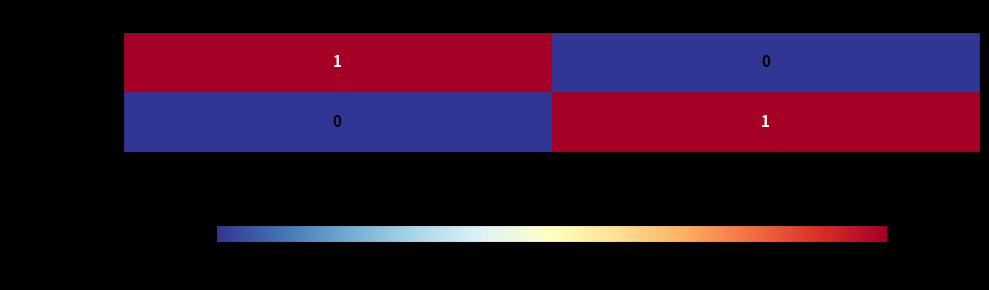

Is it true that xmldsig# (Default) equals 0 at Digital Signature?

True